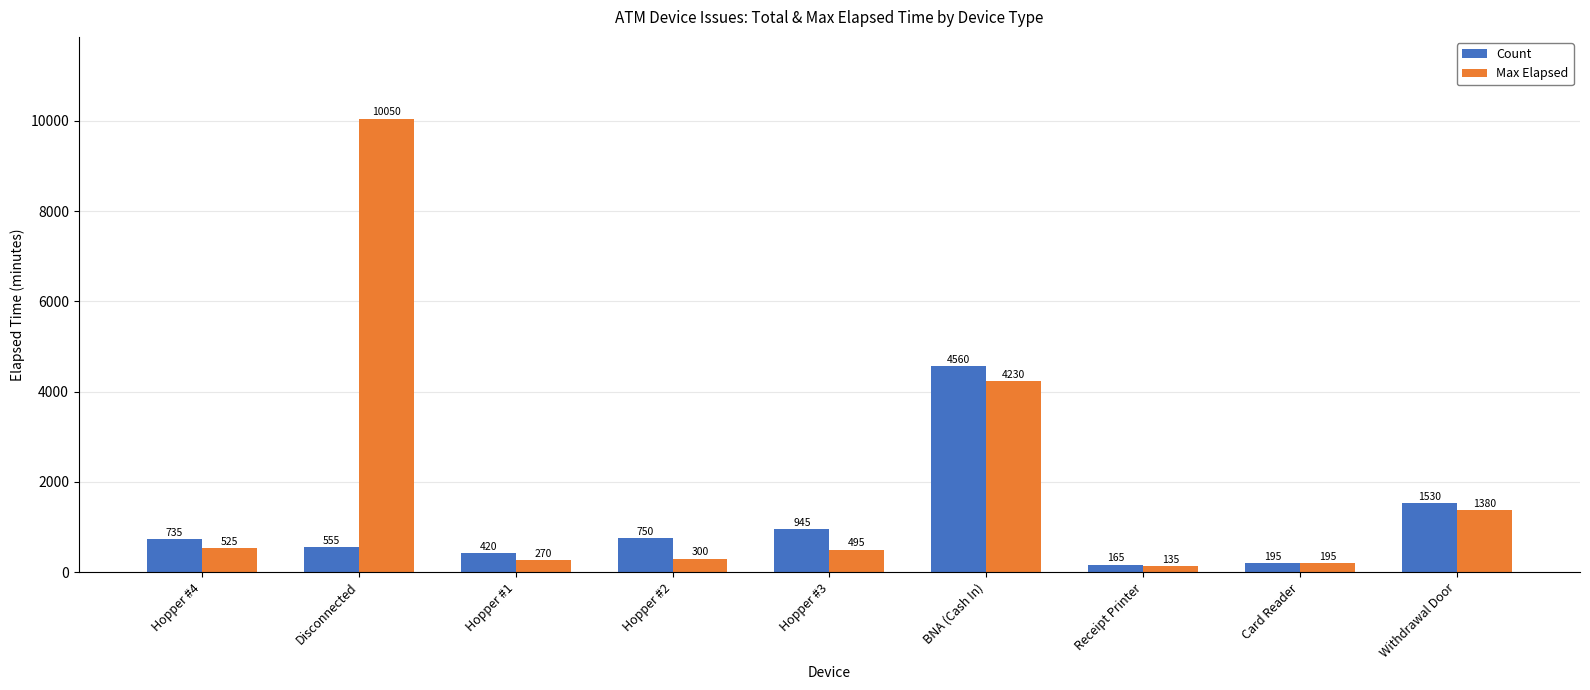

Rank the series by their average value, from lowest to highest.

Count, Max Elapsed